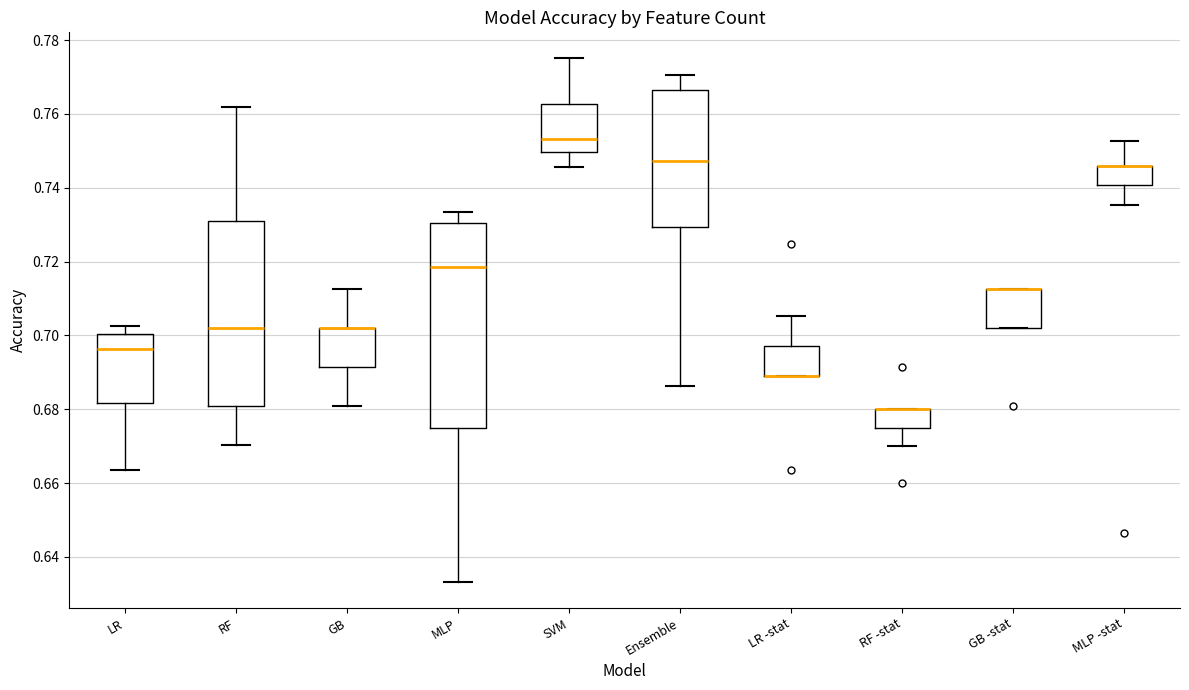

Reading left to right, read every box against the y-axis: the position of its median line, the range the box covers, and the ends of its whiskers. The values are not printed on the chart, so give them approximately, as read against the axis.

LR: median 0.696, box 0.682 to 0.700, whiskers 0.664 to 0.702
RF: median 0.702, box 0.680 to 0.732, whiskers 0.670 to 0.762
GB: median 0.702 (drawn on the box's upper edge), box 0.692 to 0.702, whiskers 0.680 to 0.712
MLP: median 0.718, box 0.674 to 0.730, whiskers 0.634 to 0.734
SVM: median 0.754, box 0.750 to 0.762, whiskers 0.746 to 0.776
Ensemble: median 0.748, box 0.730 to 0.766, whiskers 0.686 to 0.770
LR -stat: median 0.688 (drawn on the box's lower edge), box 0.688 to 0.698, whiskers 0.688 to 0.706
RF -stat: median 0.680 (drawn on the box's upper edge), box 0.676 to 0.680, whiskers 0.670 to 0.680
GB -stat: median 0.712 (drawn on the box's upper edge), box 0.702 to 0.712, whiskers 0.702 to 0.712
MLP -stat: median 0.746 (drawn on the box's upper edge), box 0.740 to 0.746, whiskers 0.736 to 0.752